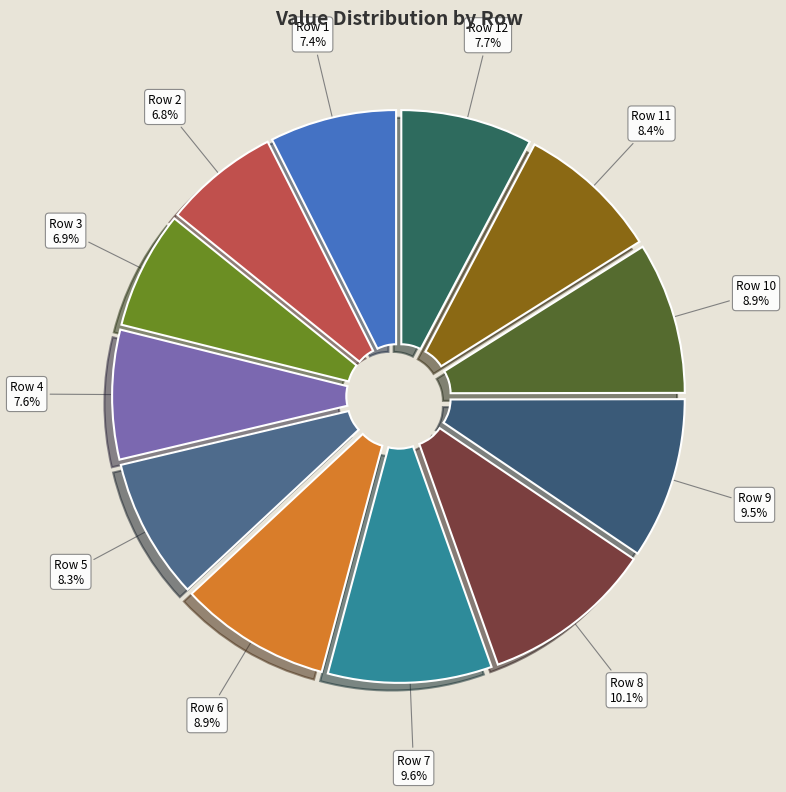

What portion of the pie excludes Row 11?

91.6%